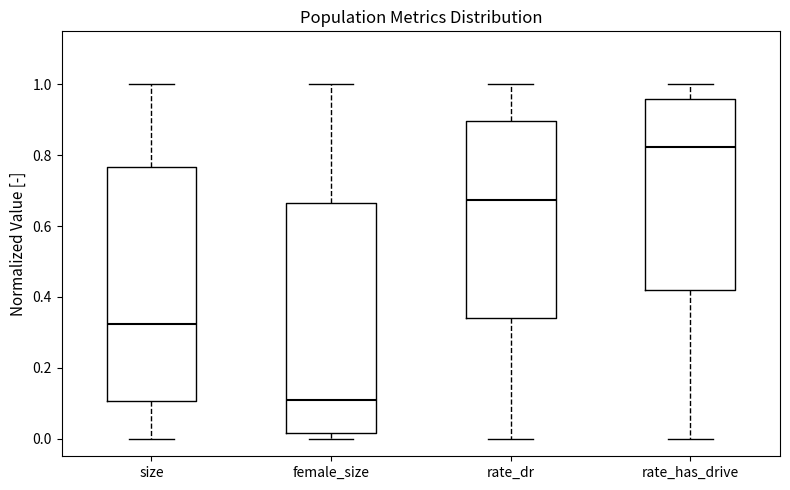

Reading left to right, read every box against the y-axis: the position of its median line, the range the box covers, and the ends of its whiskers. The values are not printed on the chart, so give them approximately, as read against the axis.

size: median 0.32, box 0.10 to 0.76, whiskers 0.00 to 1.00
female_size: median 0.10, box 0.02 to 0.66, whiskers 0.00 to 1.00
rate_dr: median 0.68, box 0.34 to 0.90, whiskers 0.00 to 1.00
rate_has_drive: median 0.82, box 0.42 to 0.96, whiskers 0.00 to 1.00